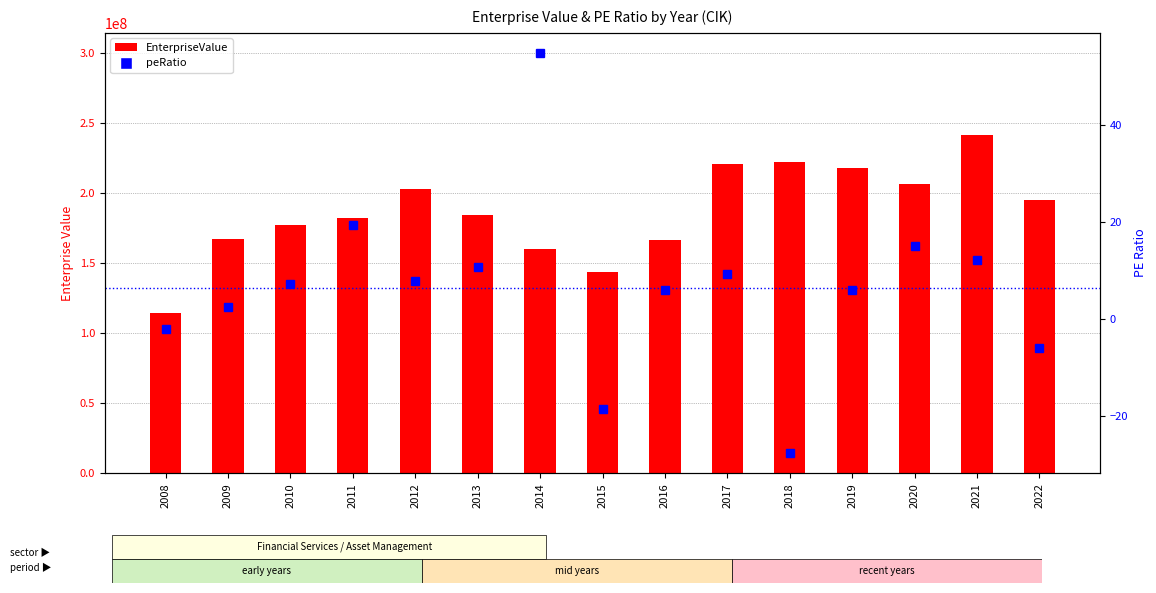

List the series in order of their overall mean, lowest first.

peRatio, EnterpriseValue